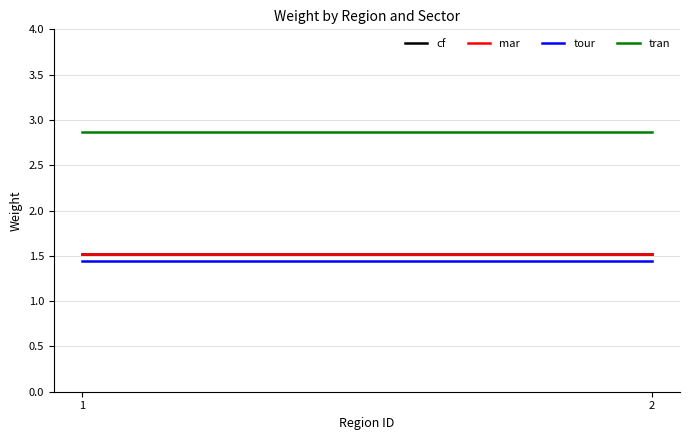

Which category has the lowest value across all series?

1